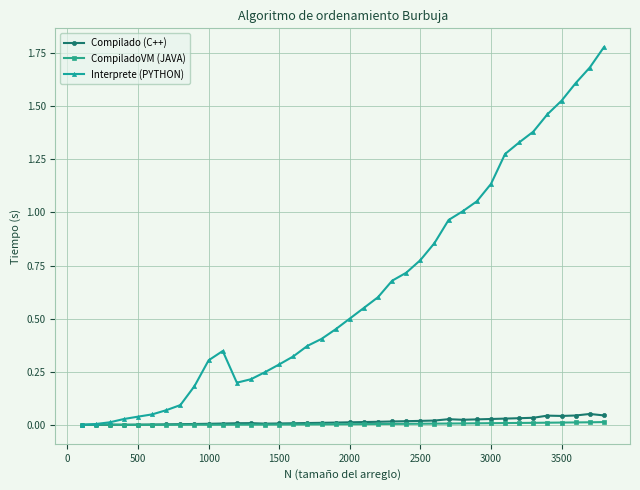

Which series has the widest spread of values?

Interprete (PYTHON)